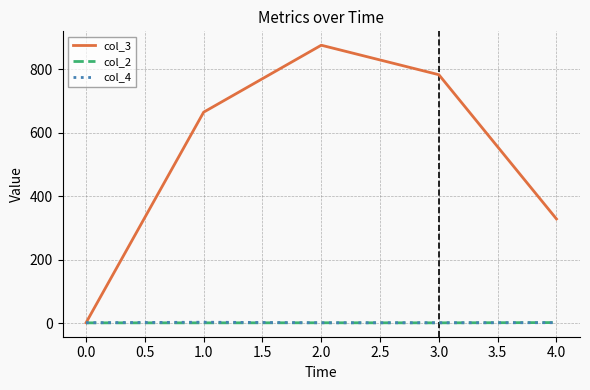

Which series has the largest range (max minus min)?

col_3